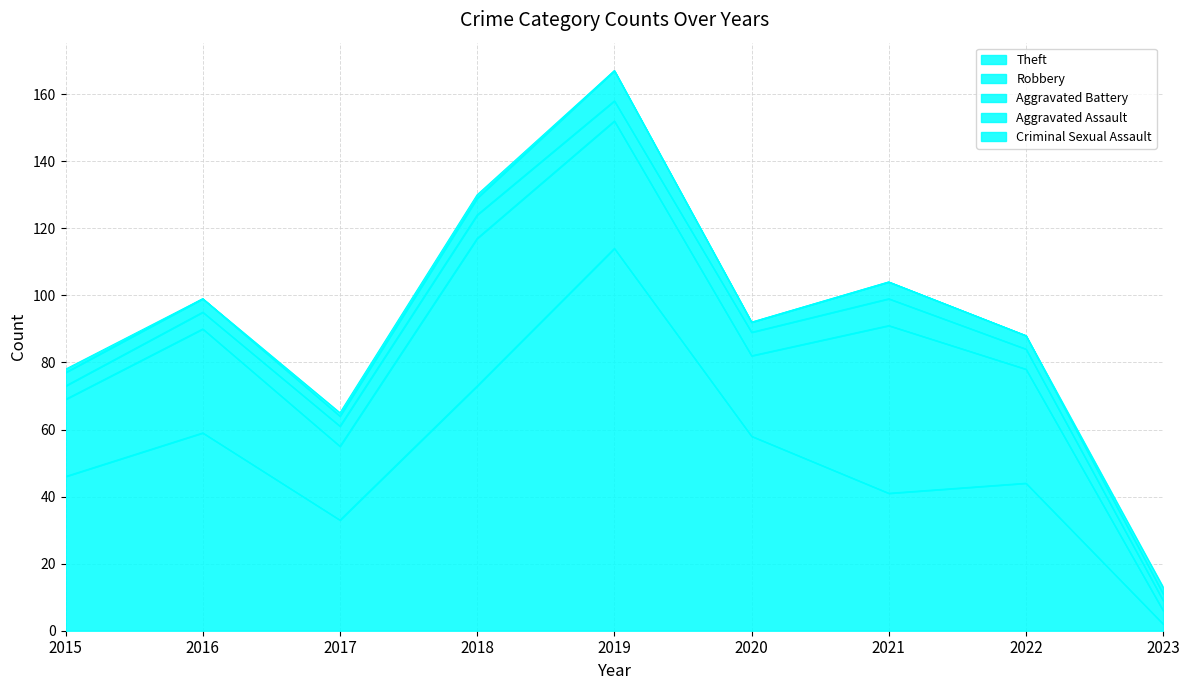

What is the value of the Robbery point at the 1st from the left?

23